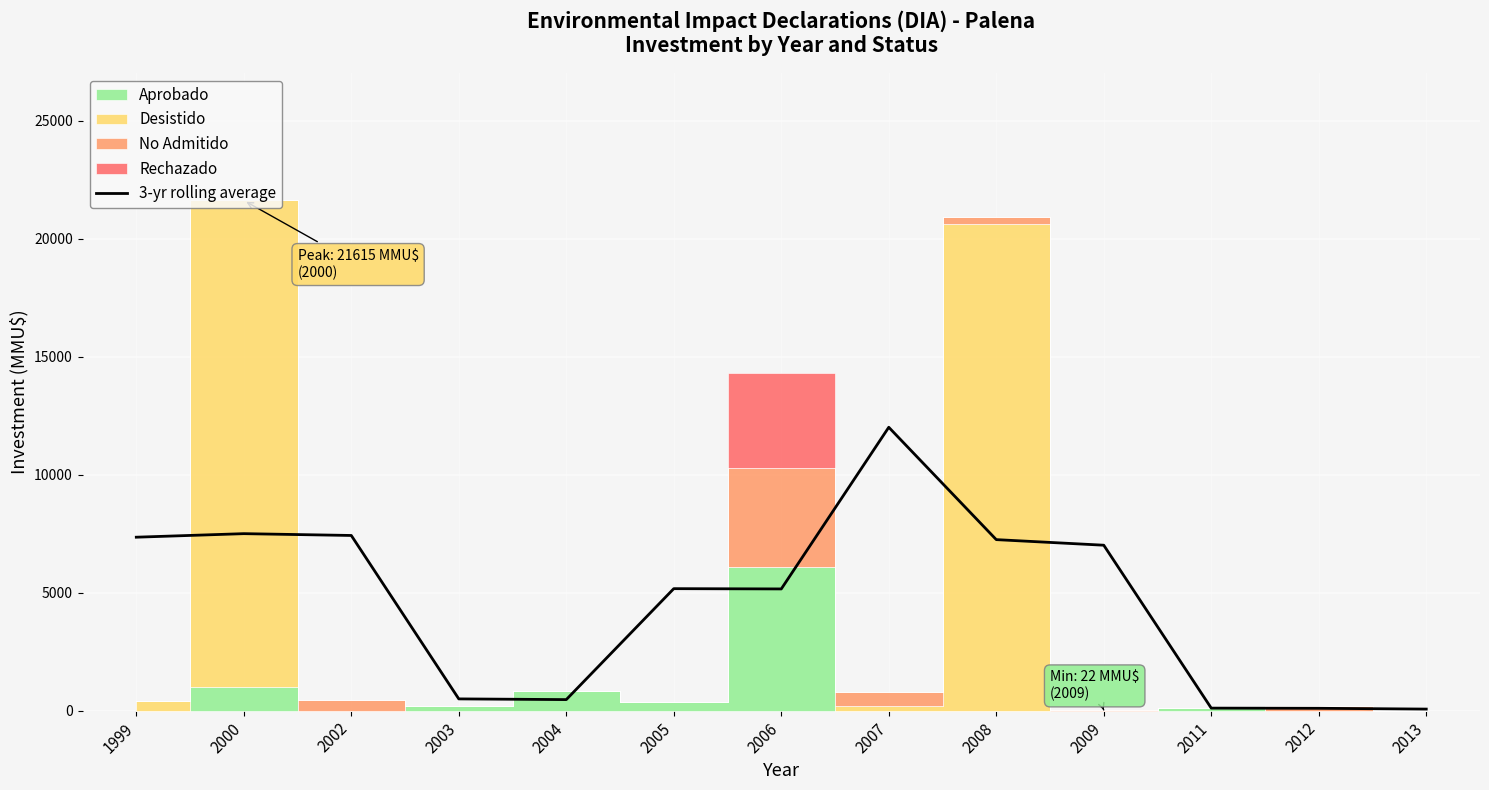

At which label does the data first exceed 5168?

1999